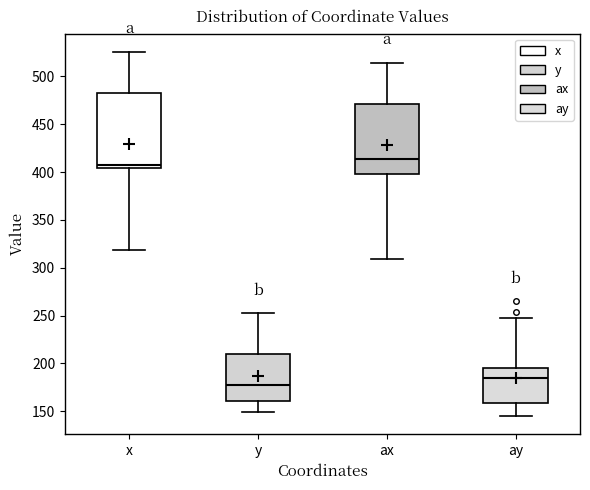

Which box has the lowest median line?

y